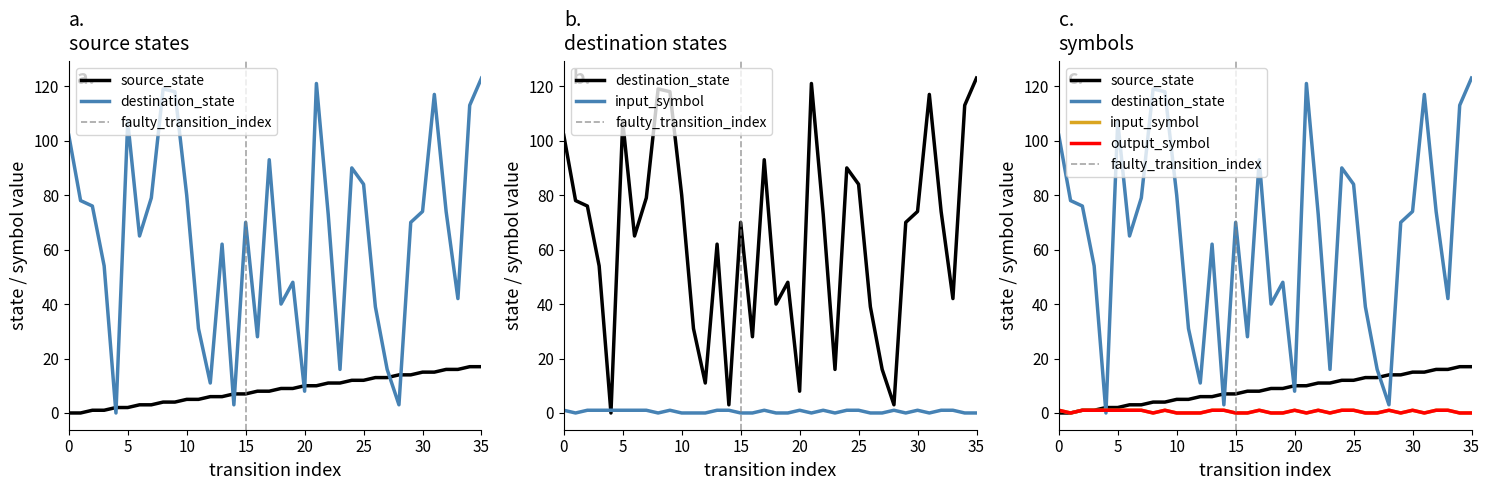

How many positive values does the source_state series have?

34